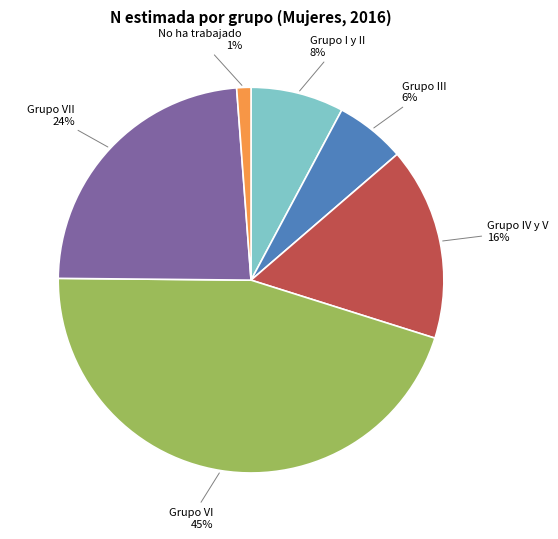

Does Grupo III represent more than half of the total?

No